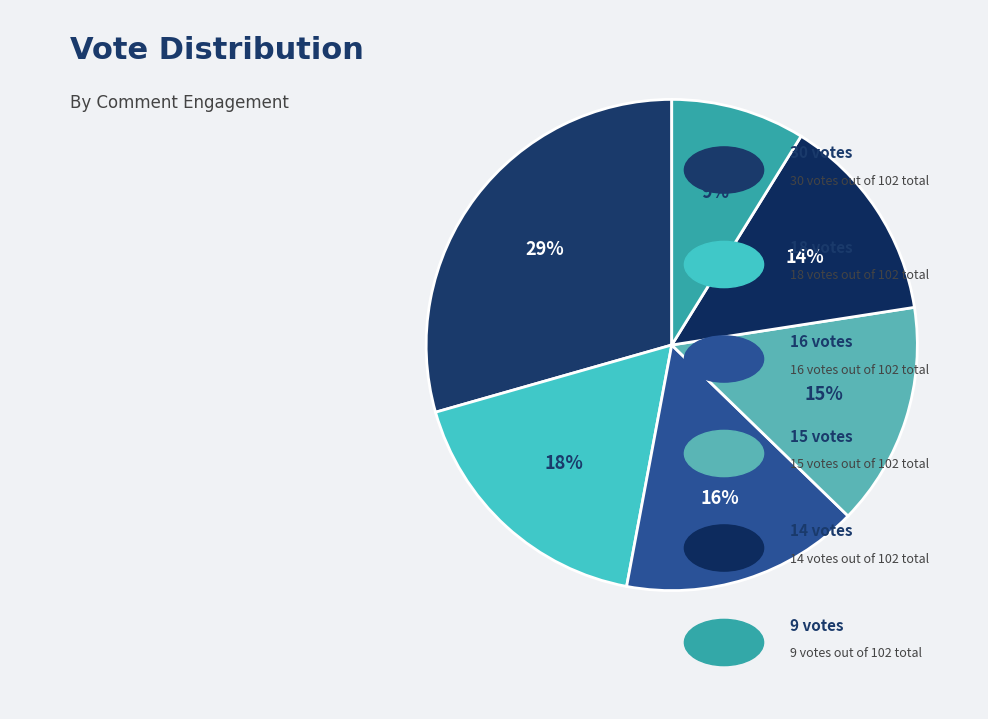

How many slices are in this pie chart?

6